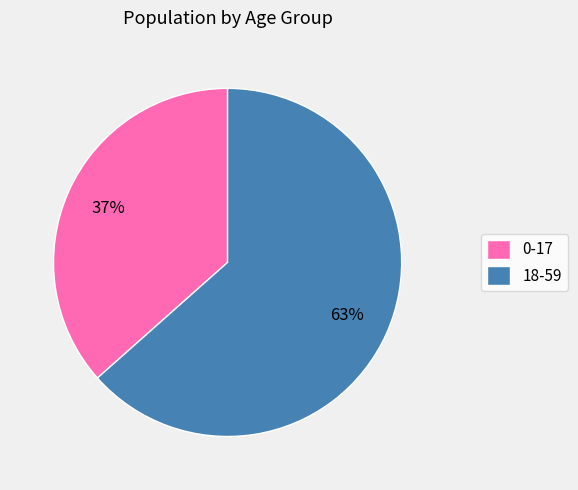

True or false: 0-17 accounts for 27% of the total.

False